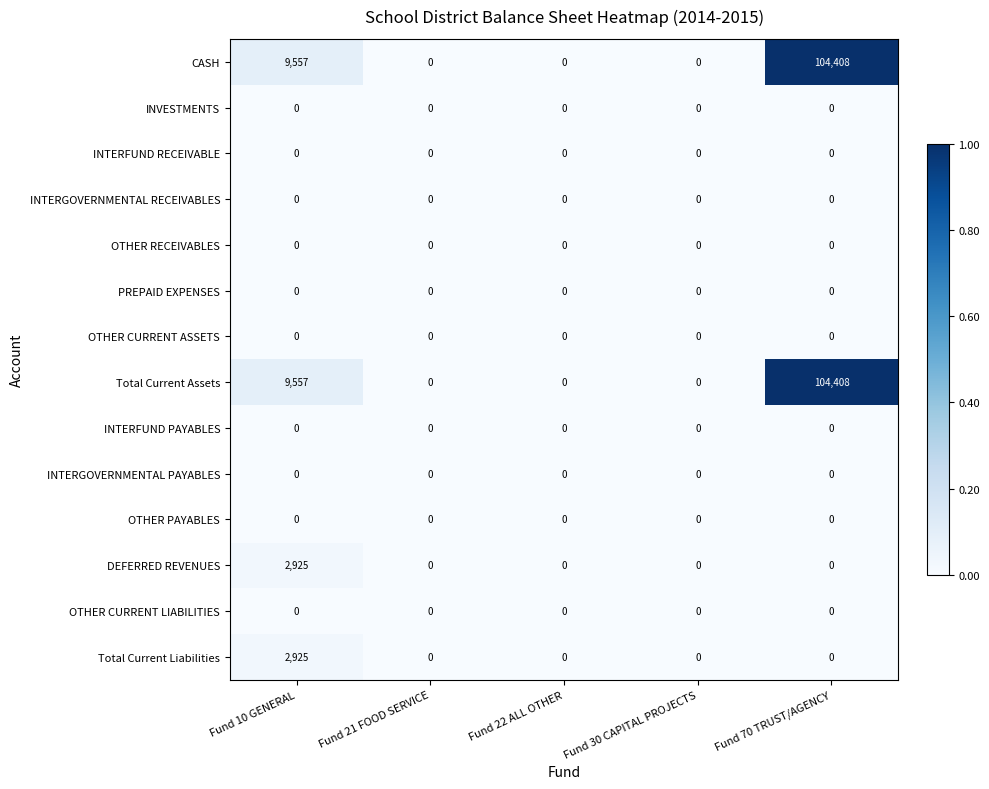

Count the number of categories in the chart.

5